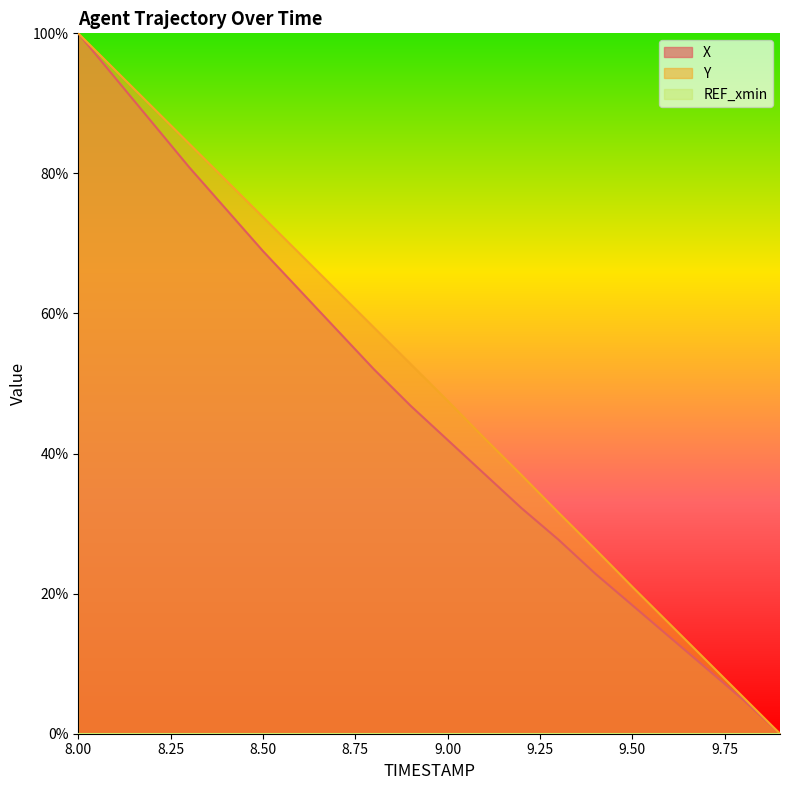

What is the difference between the second highest and minimum values in the X series?

93.6